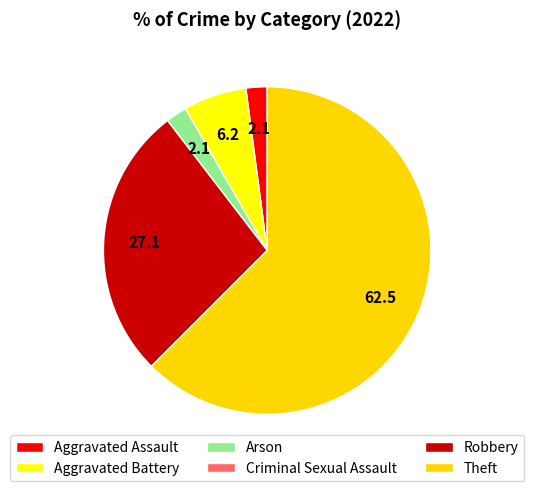

How many slices are in this pie chart?

6